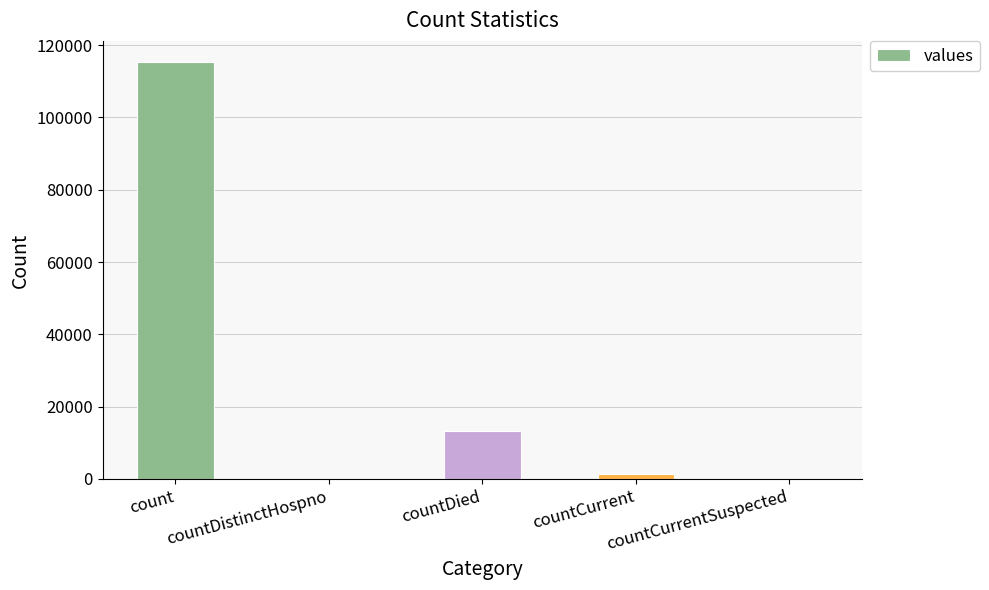

How many distinct data groups are displayed?

1